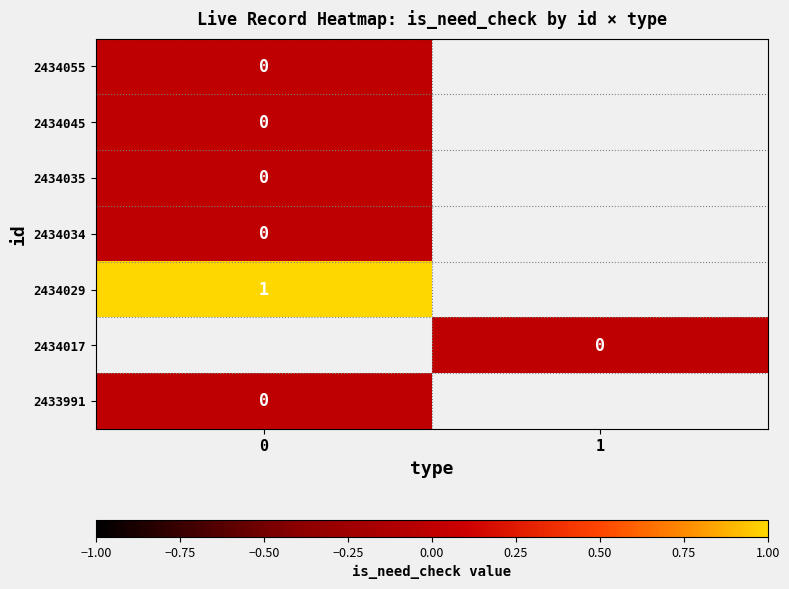

The 2434029 series shows 1 at 0. True or false?

True